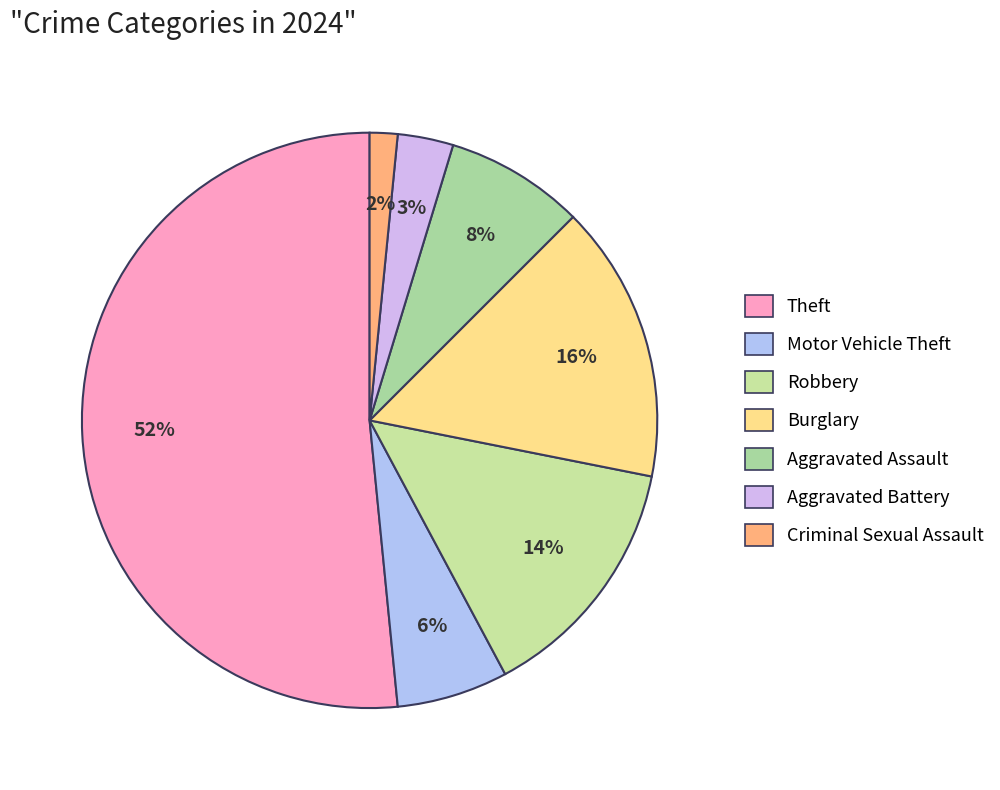

How many slices are in this pie chart?

7